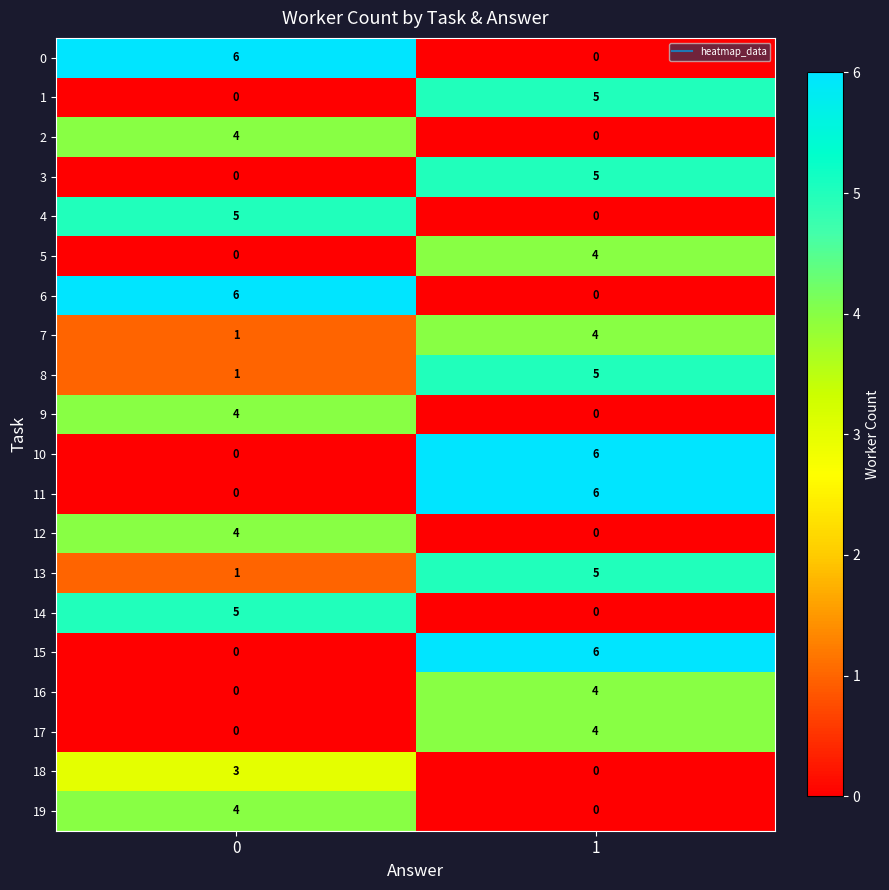

What is the maximum value shown in the chart?

6